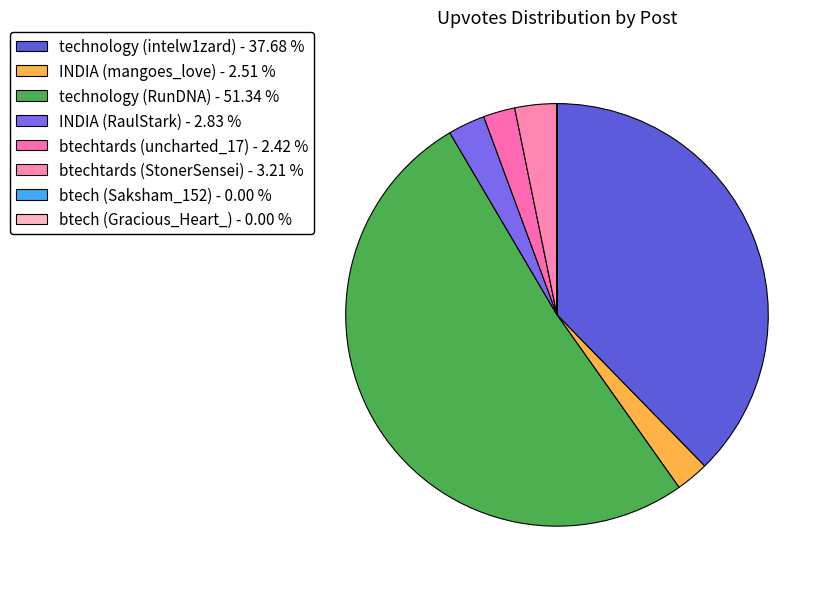

To the nearest percent, what percentage of the pie is INDIA (RaulStark)?

3%